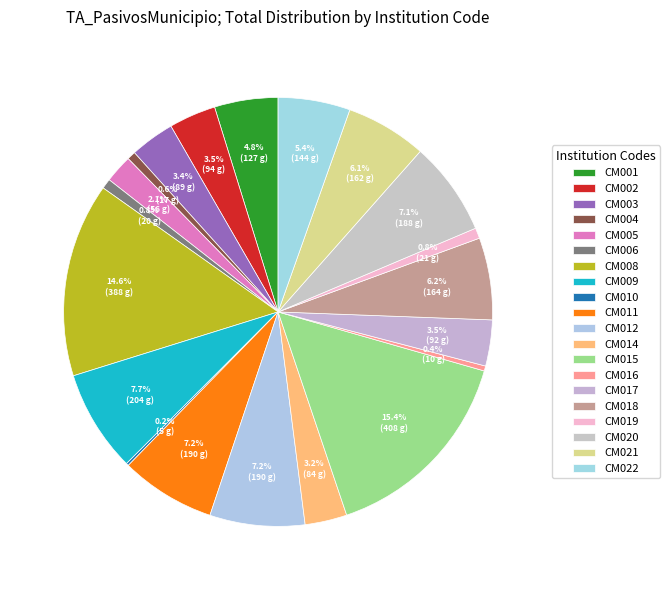

Rank the categories by value from highest to lowest.

CM015, CM008, CM009, CM011, CM012, CM020, CM018, CM021, CM022, CM001, CM002, CM017, CM003, CM014, CM005, CM019, CM006, CM004, CM016, CM010